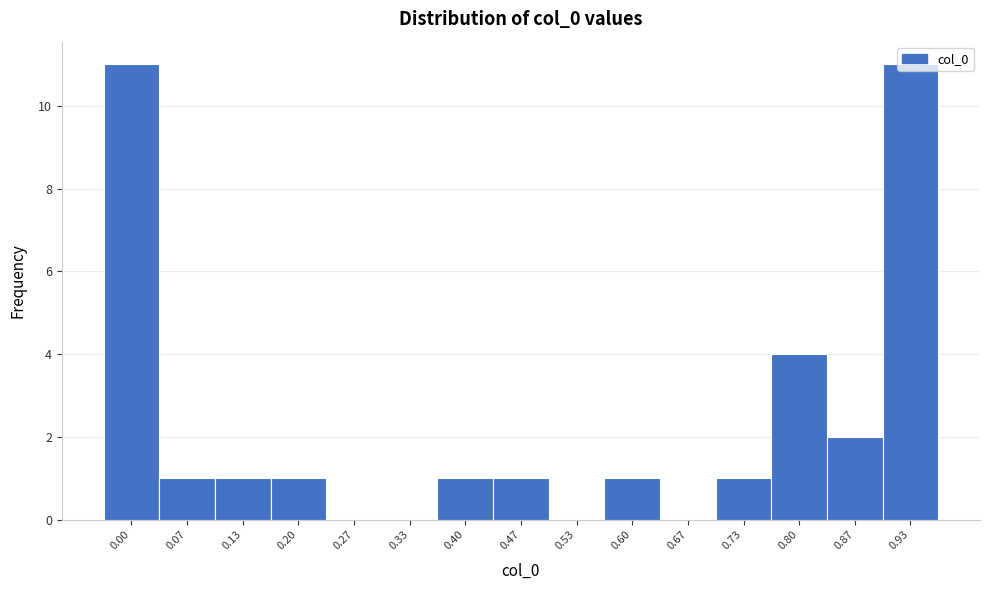

True or false: the data shows 0 at 0.33.

True